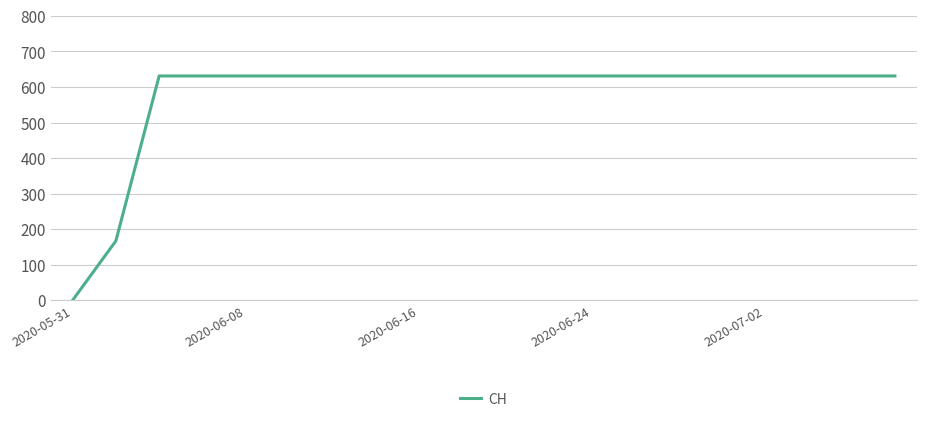

Reading left to right, what are all the values shown in this chart?

0	167	631	631	631	631	631	631	631	631	631	631	631	631	631	631	631	631	631	631